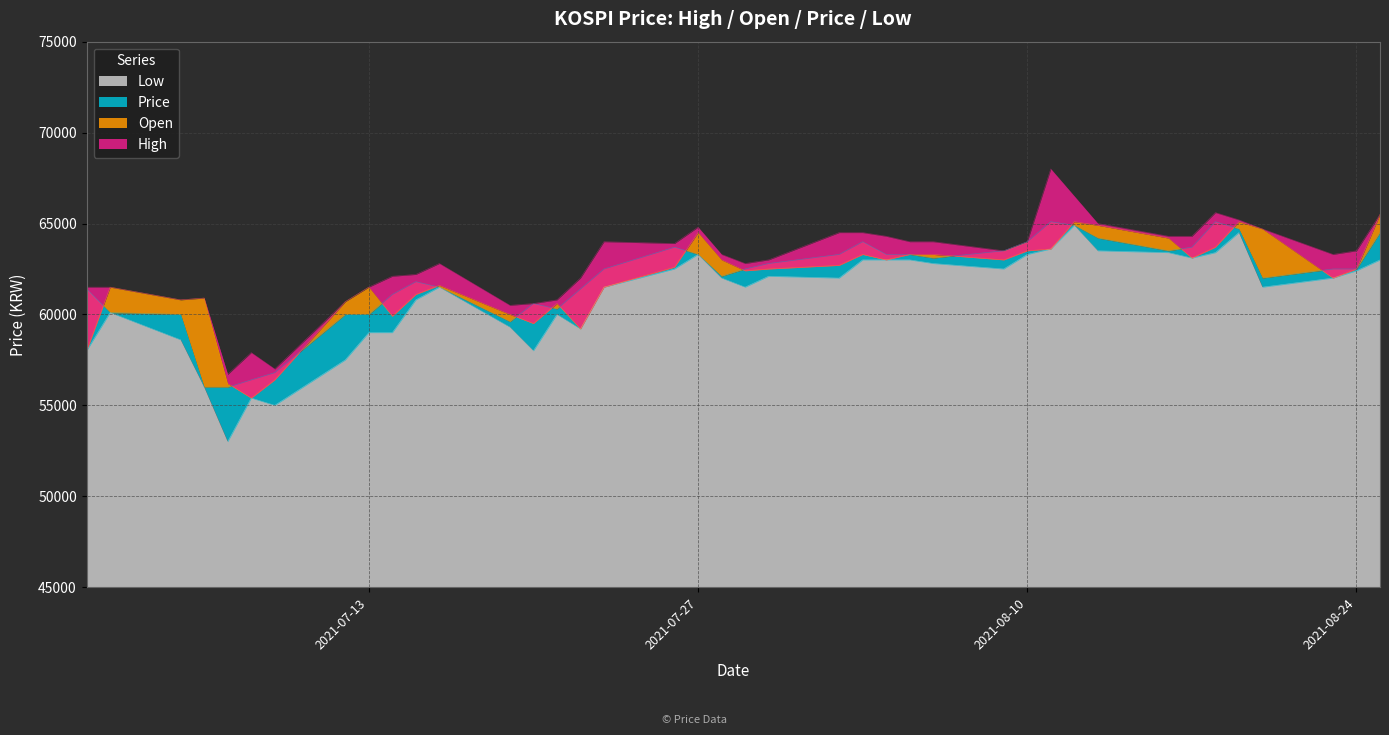

Where is High nearest to the value 62350?

2021-07-15